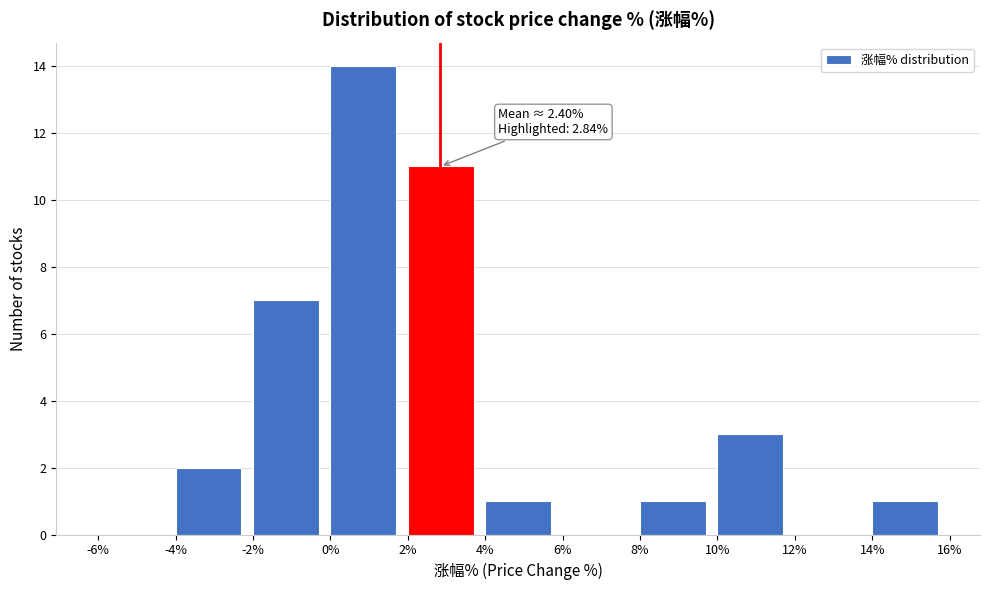

Which range on the x-axis has the tallest bar?

0% to 2%